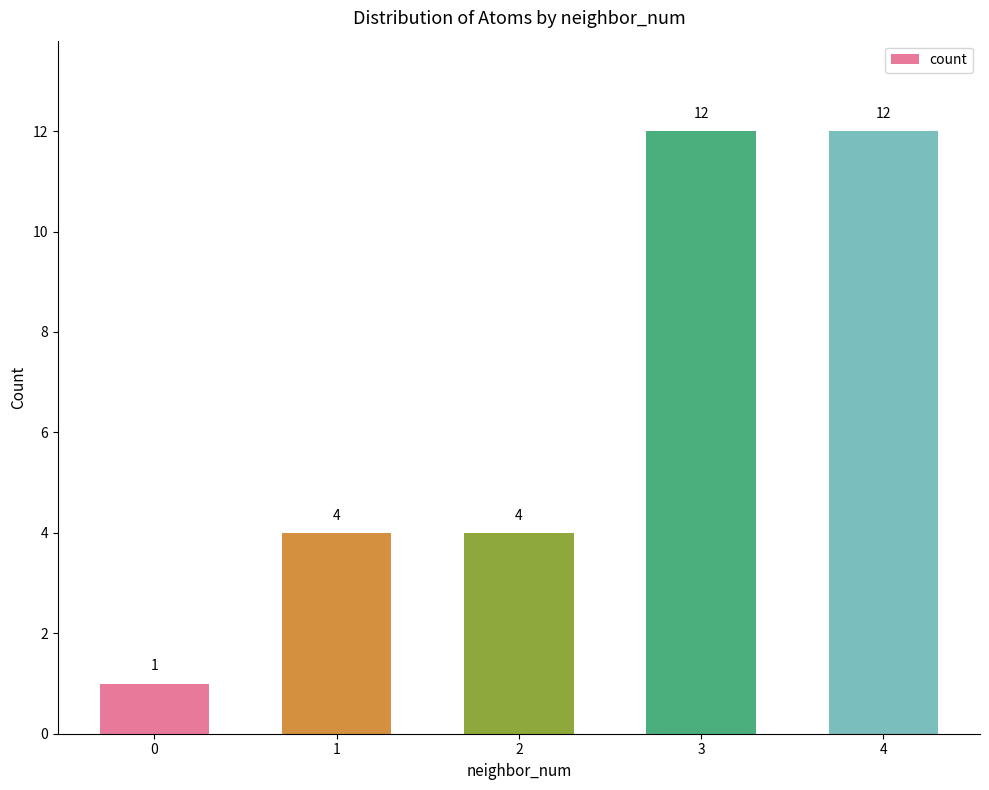

What is the difference between the values at 4 and 0?

11